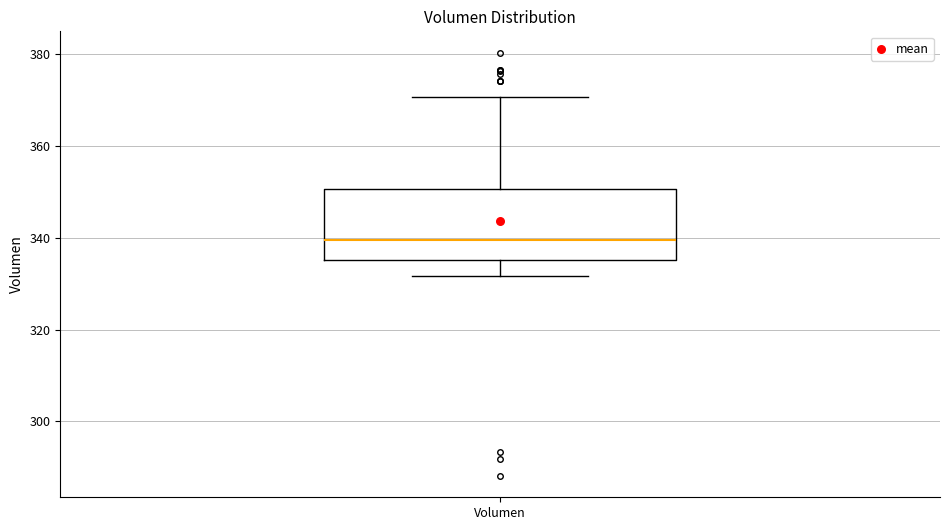

Transcribe this box plot: give where the median line is, the range the box spans, and where the two whiskers end, as read against the y-axis. The values are not printed on the chart, so give them approximately, as read against the axis.

median 340, box 336 to 350, whiskers 332 to 370